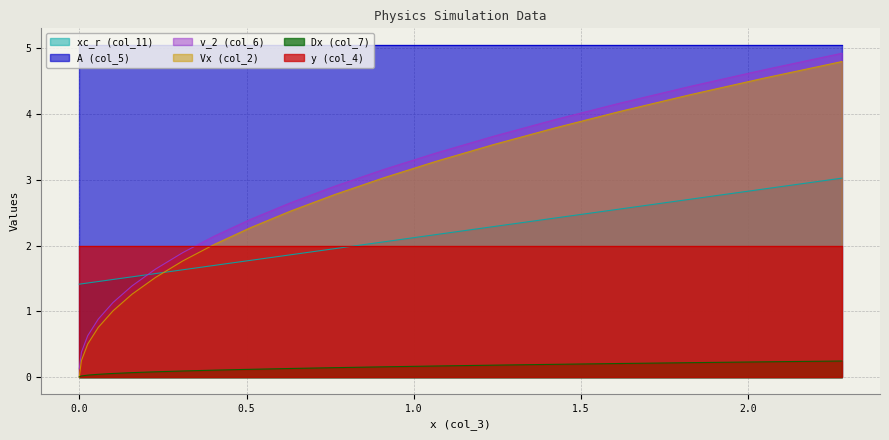

Which series has the widest spread of values?

Vx (col_2)